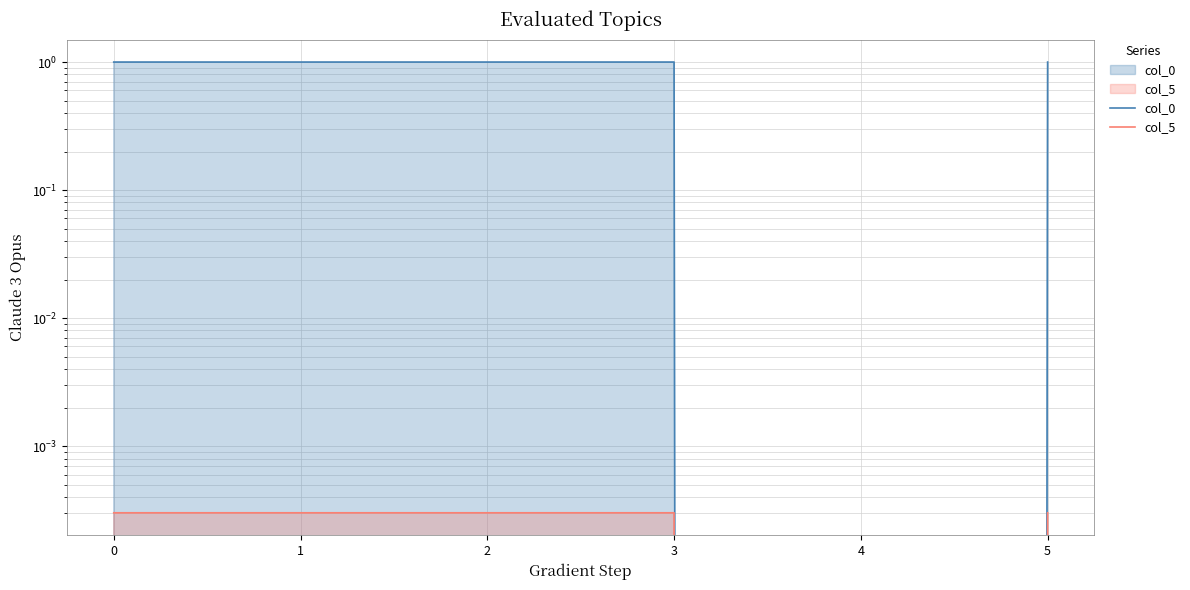

Which category has the lowest value in the col_5 series?

4